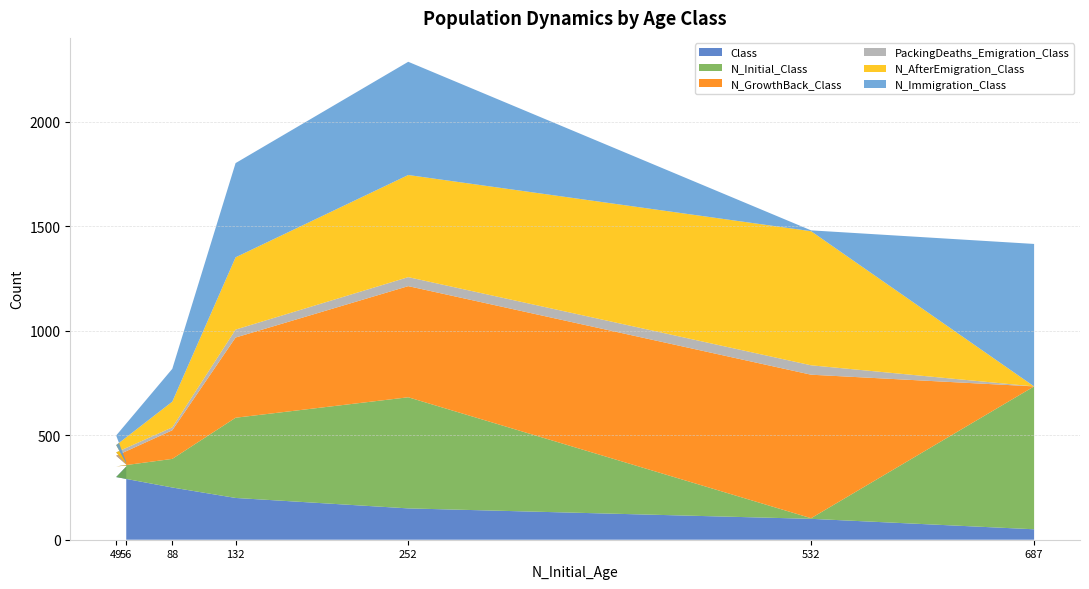

Reading right to left, list all the values displayed in this chart.

Class: 6=350	5=300	4=250	3=200	2=150	1=100	0=50
N_Initial_Class: 6=5	5=51	4=137	3=384	2=532	1=3	0=684
N_GrowthBack_Class: 6=5	5=51	4=137	3=384	2=532	1=687	0=0
PackingDeaths_Emigration_Class: 6=3	5=16	4=14	3=38	2=43	1=45	0=0
N_AfterEmigration_Class: 6=2	5=35	4=123	3=346	2=489	1=642	0=0
N_Immigration_Class: 6=6	5=46	4=157	3=451	2=542	1=4	0=682